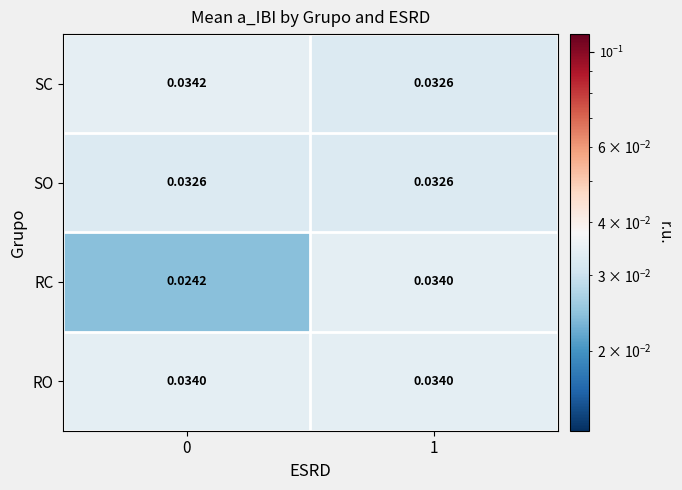

Which series changed the most between 0 and 1?

RC